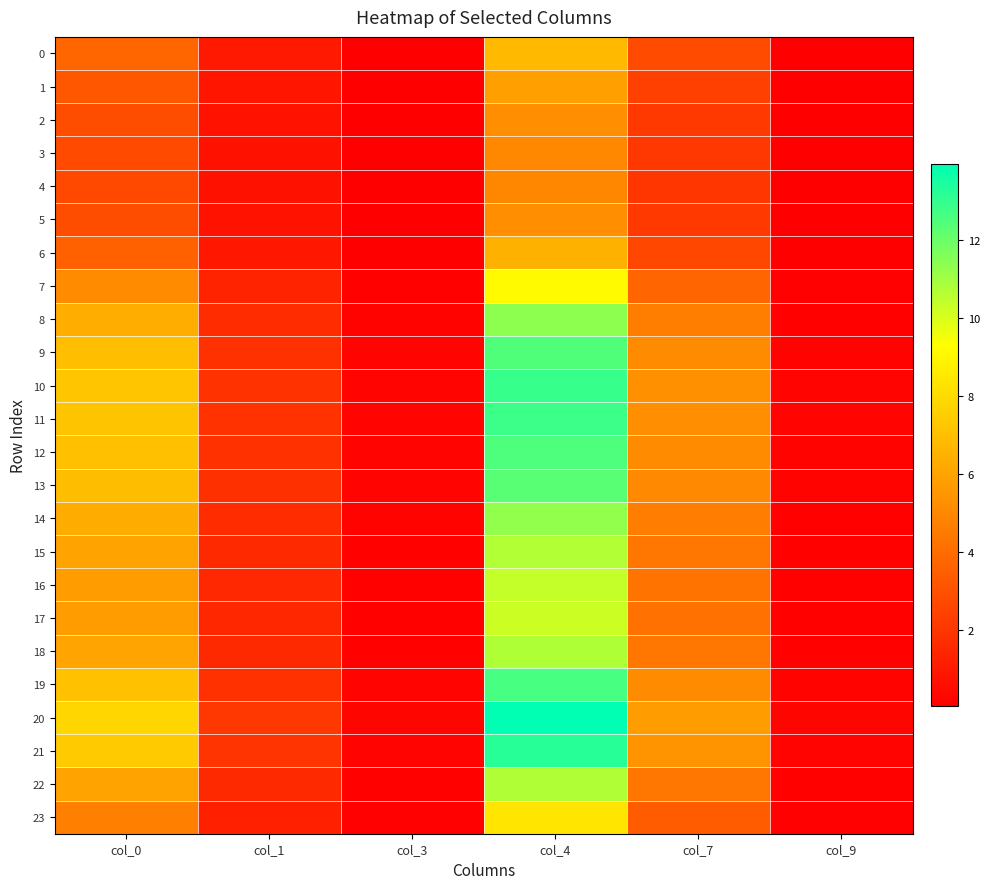

What is the total value across all series at col_7?

96.6